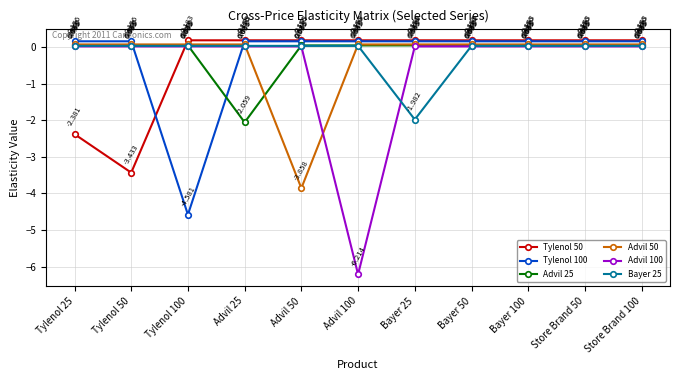

Is the value of Tylenol 50 at Advil 100 greater than the value of Advil 100 at Advil 50?

Yes